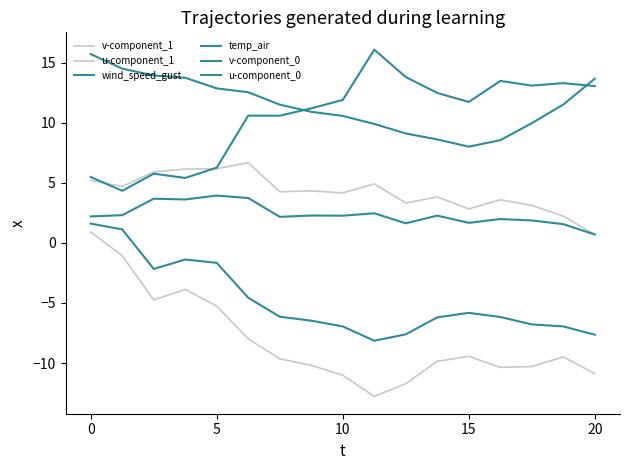

True or false: v-component_1 and temp_air intersect in this chart.

False